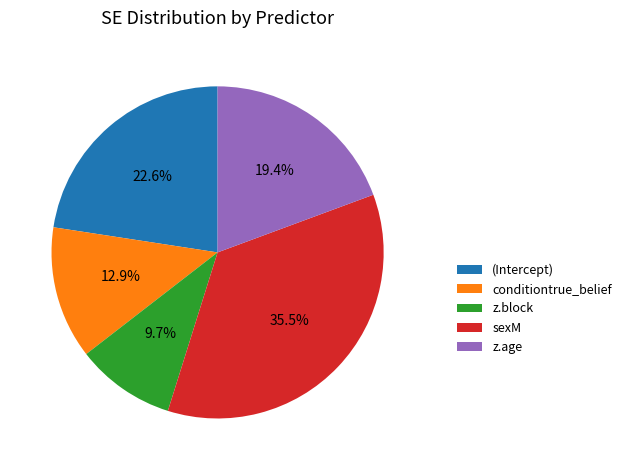

What percentage is NOT represented by conditiontrue_belief?

87.1%